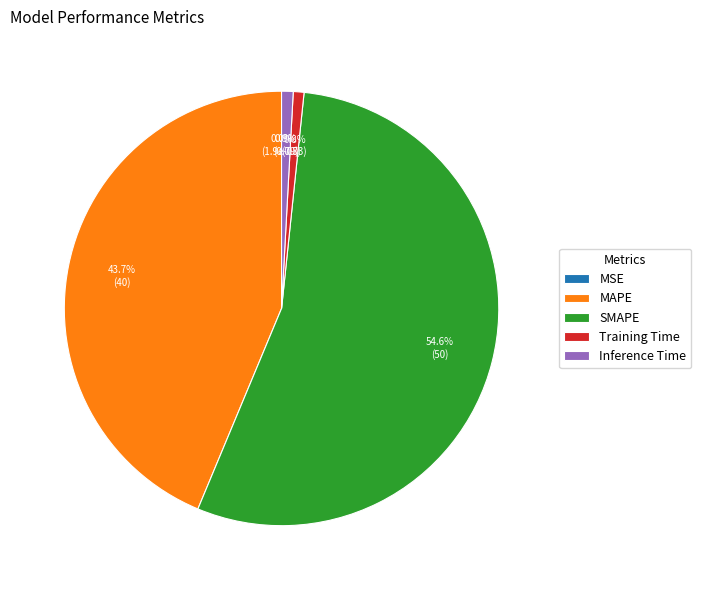

The MAPE slice represents 55% of the pie. True or false?

False